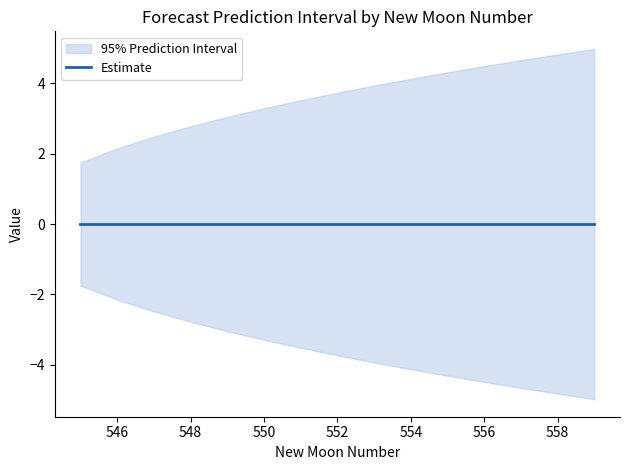

Is this an area chart (filled region under the line)?

No